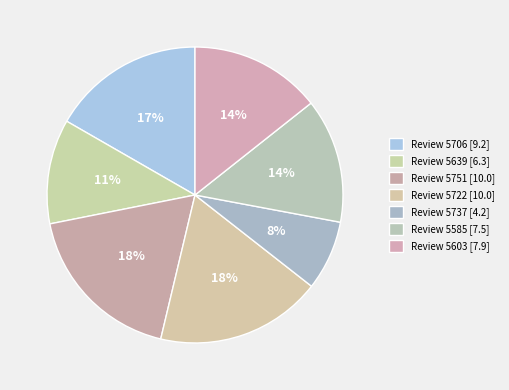

How many slices are in this pie chart?

7